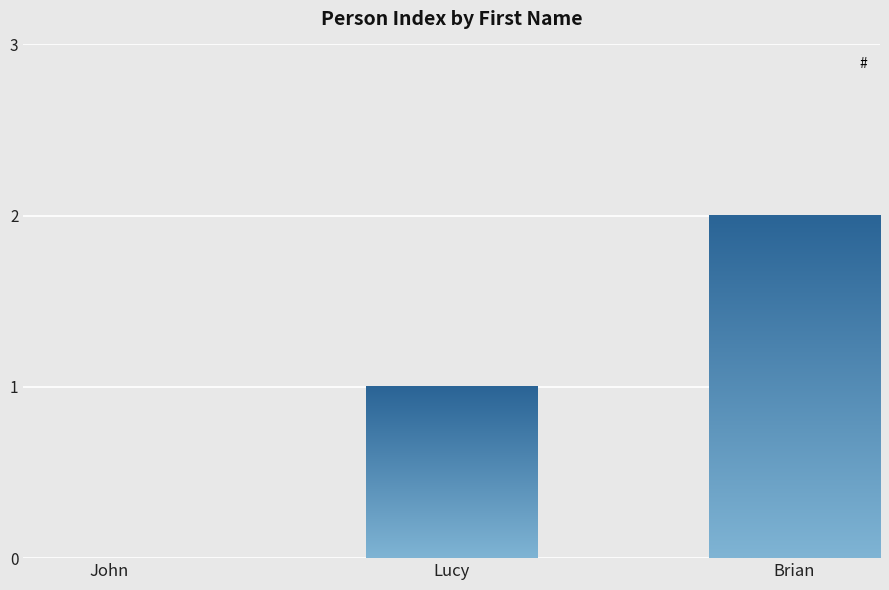

What is the sum of all values?

3